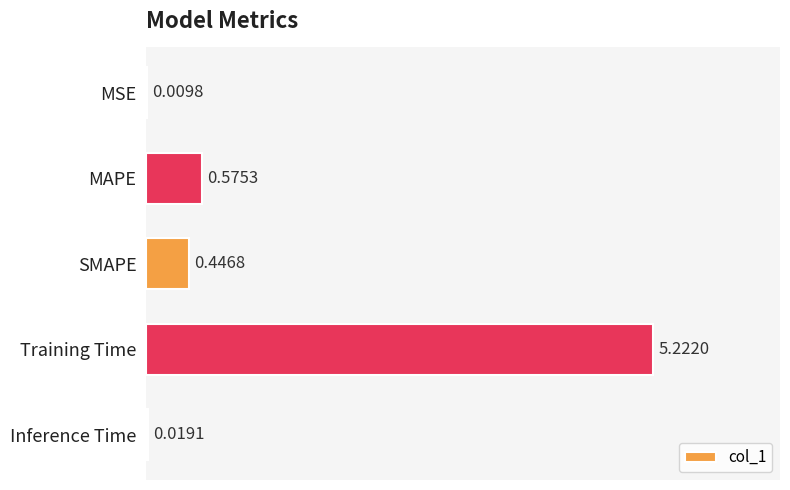

Which category has the highest value across all series?

Training Time